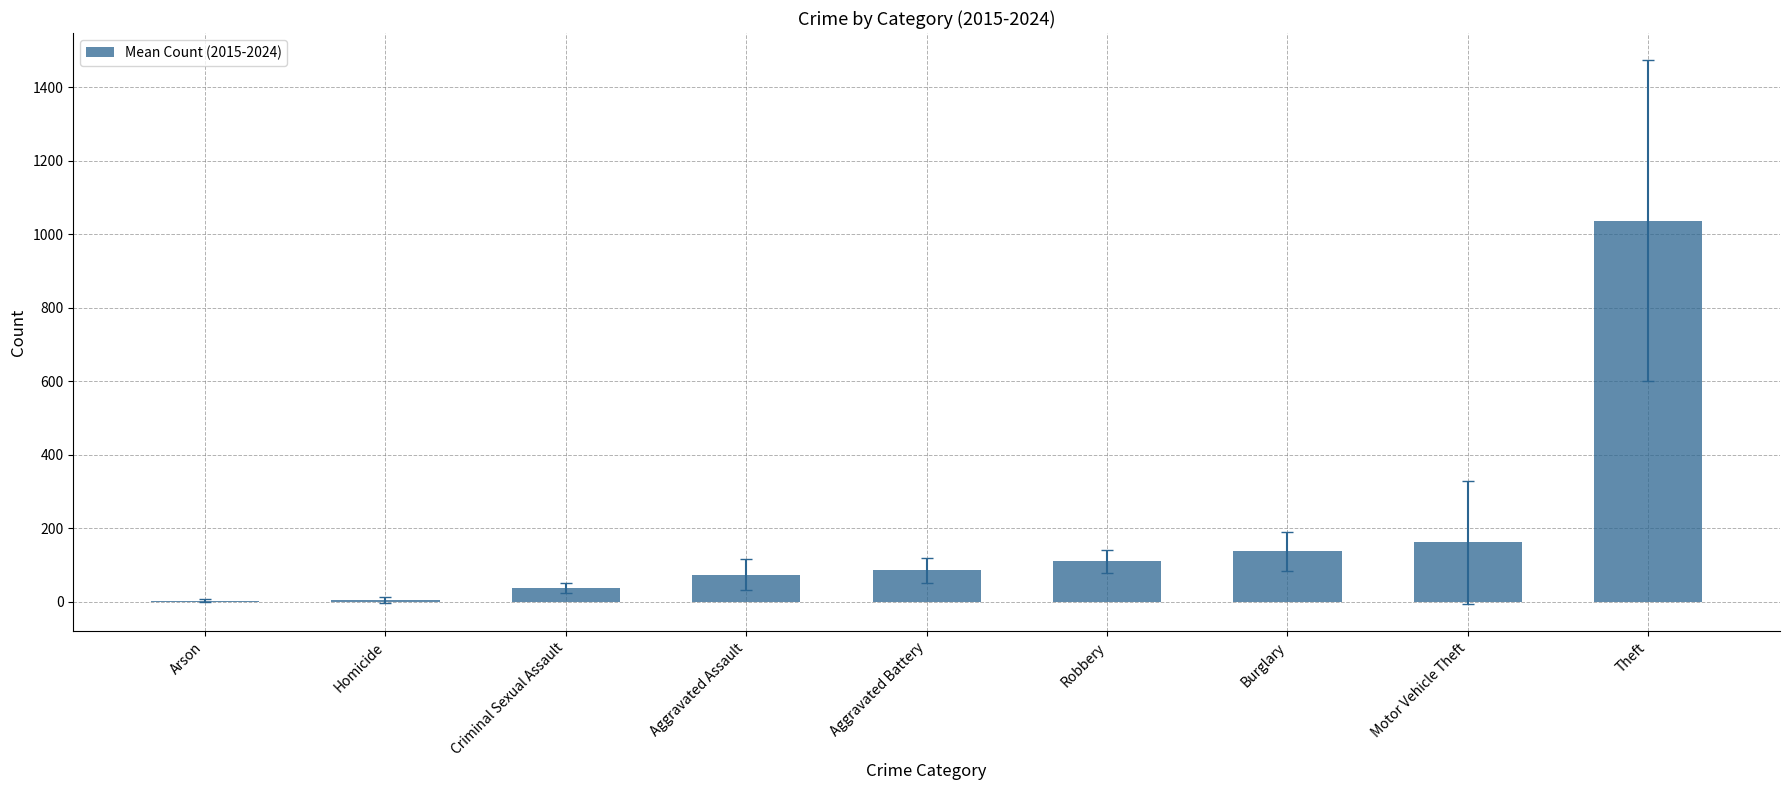

The chart shows a value of 194.5 at Robbery. True or false?

False